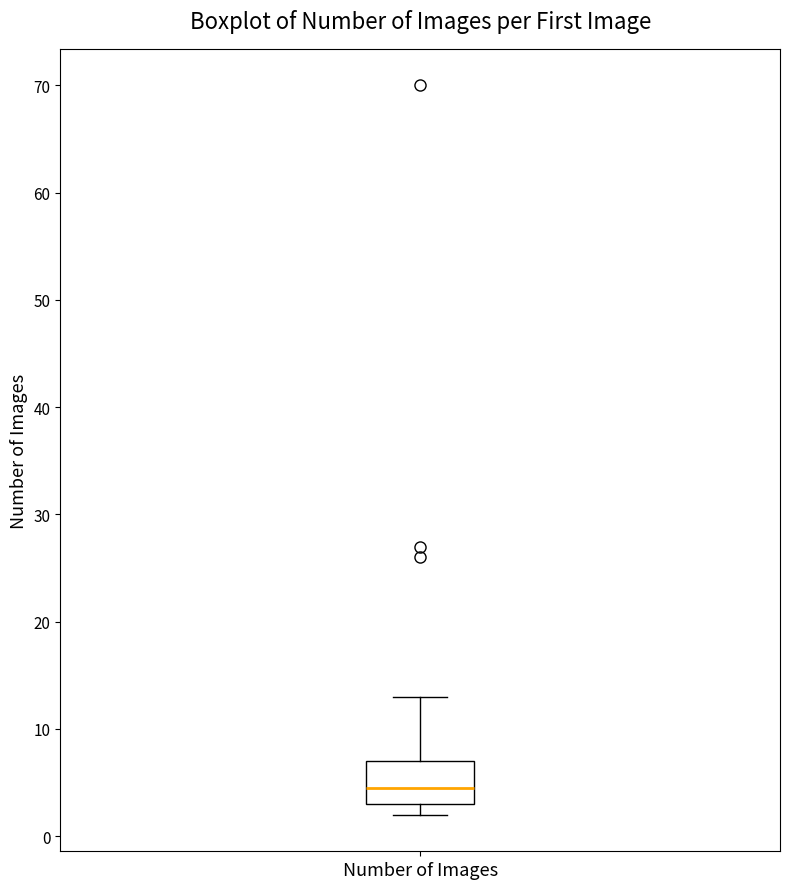

Read this box plot against the y-axis: the position of the median line, the range covered by the box, and the ends of both whiskers. The values are not printed on the chart, so give them approximately, as read against the axis.

median 5, box 3 to 7, whiskers 2 to 13